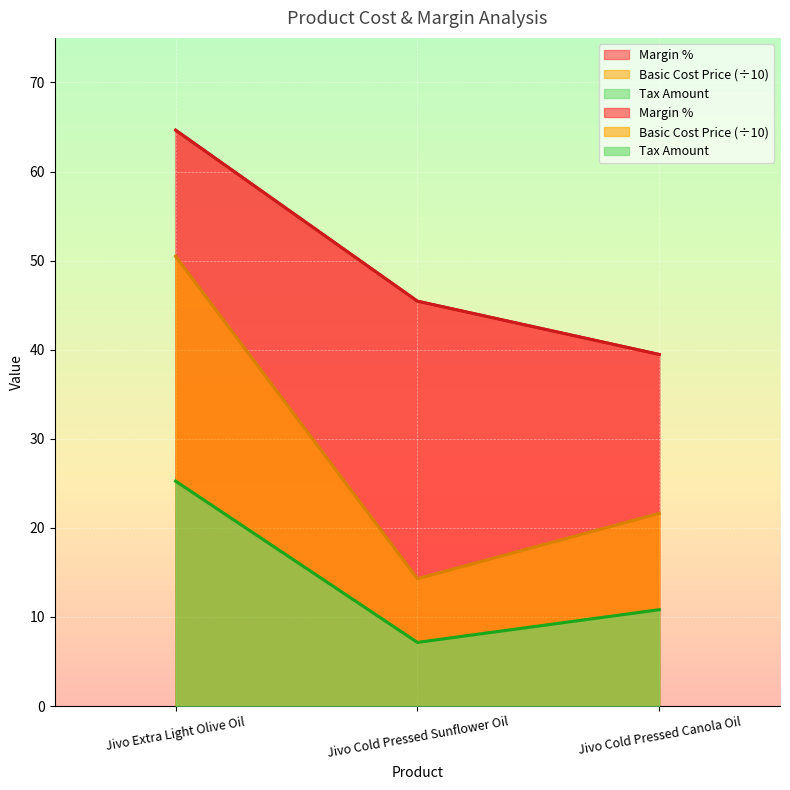

Which has a higher value, Jivo Extra Light Olive Oil or Jivo Cold Pressed Canola Oil?

Jivo Extra Light Olive Oil